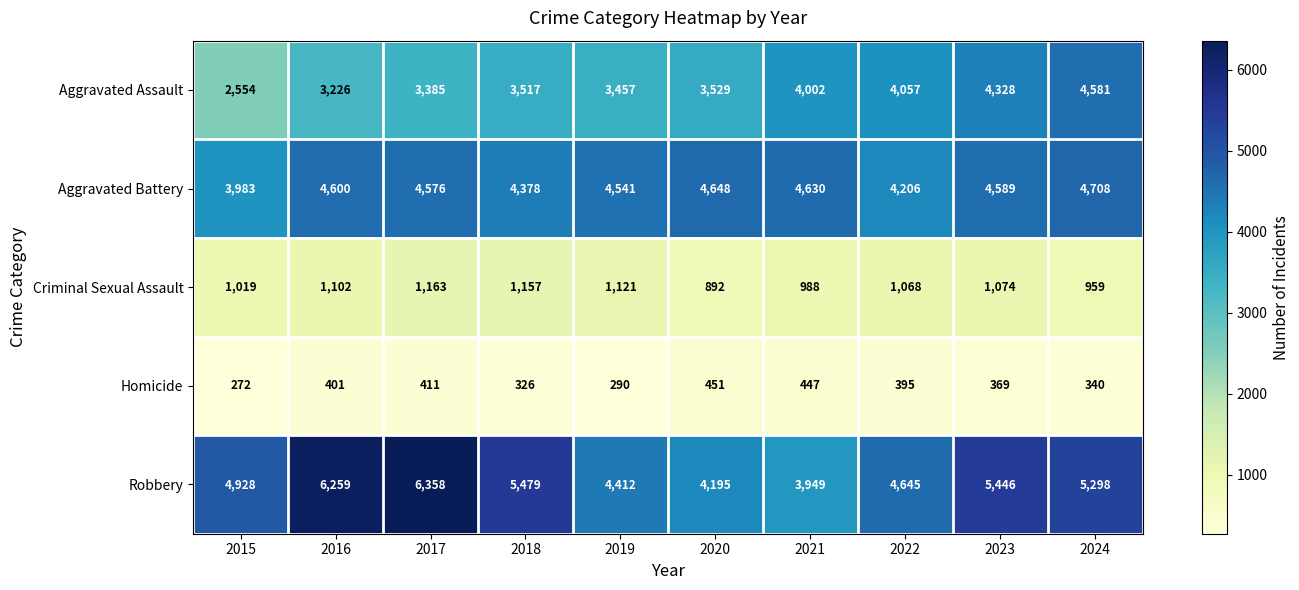

What is the average value of the Criminal Sexual Assault series?

1054